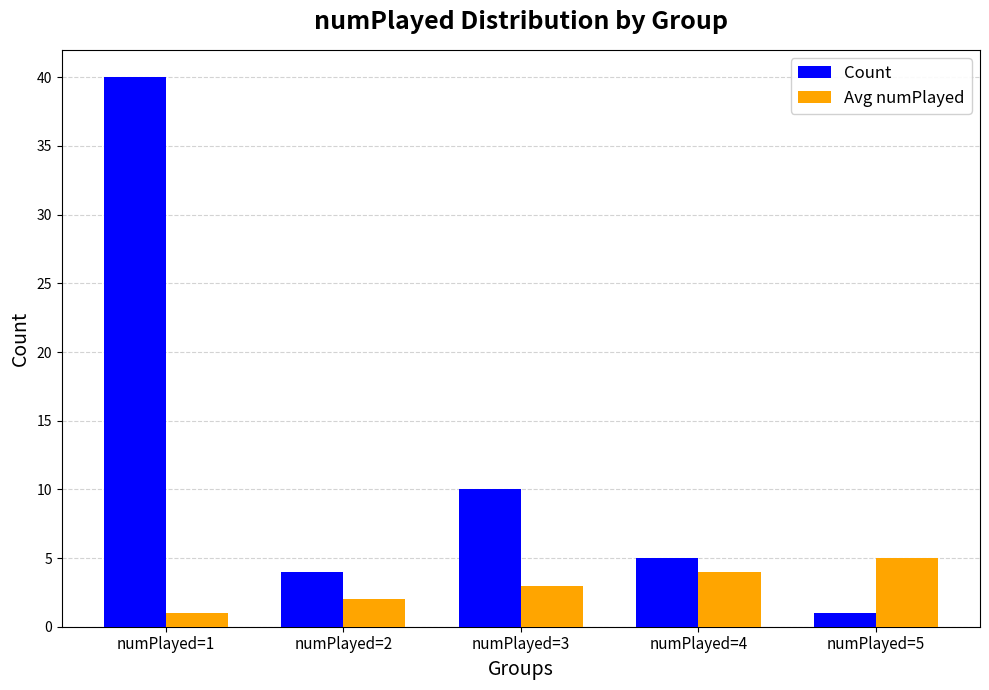

List the labels in order of Avg numPlayed value, largest first.

numPlayed=5, numPlayed=4, numPlayed=3, numPlayed=2, numPlayed=1